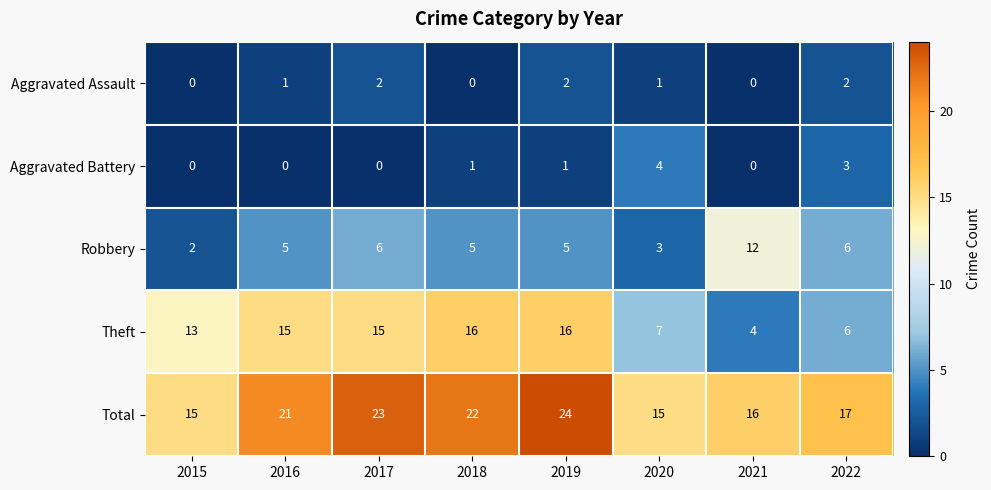

The Total series shows 24 at 2015. True or false?

False